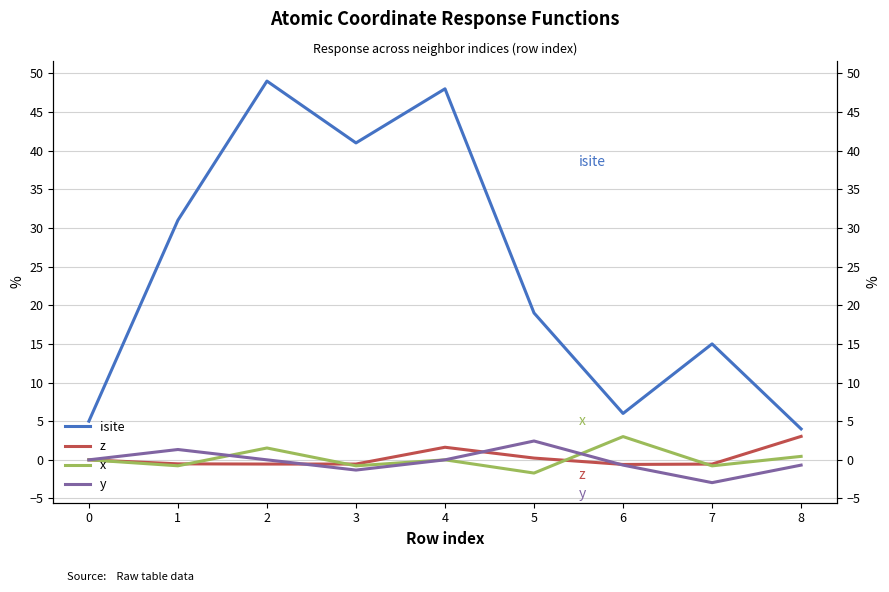

List the series in order of their peak value, lowest first.

y, x, z, isite